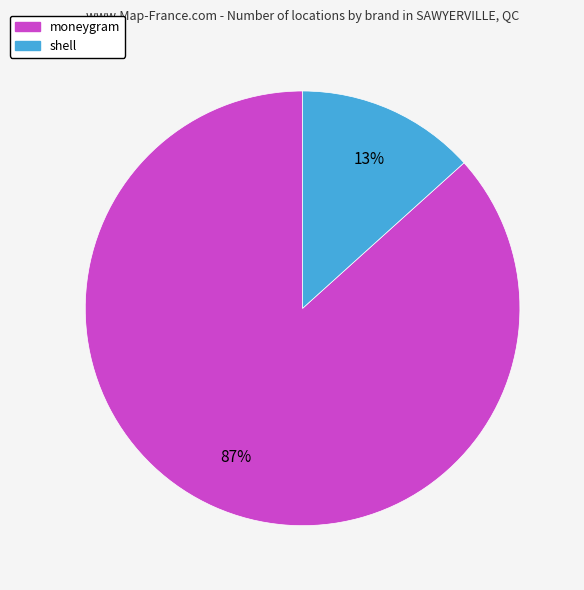

Which has a higher value, moneygram or shell?

moneygram